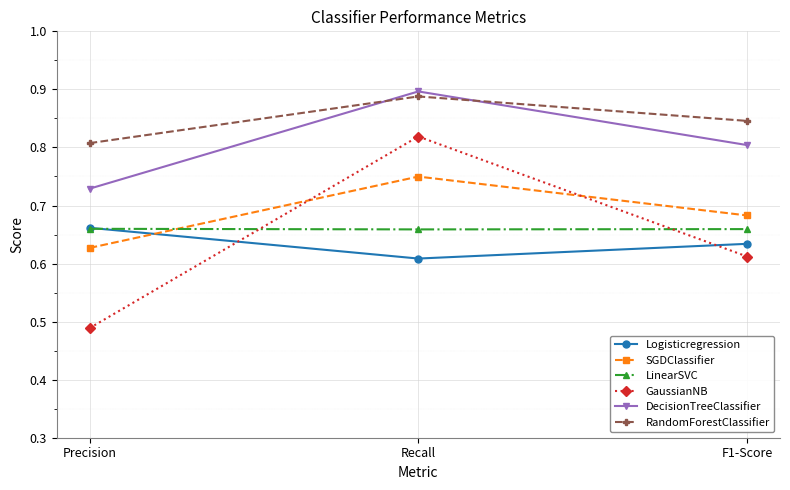

At which label does SGDClassifier reach its minimum?

Precision